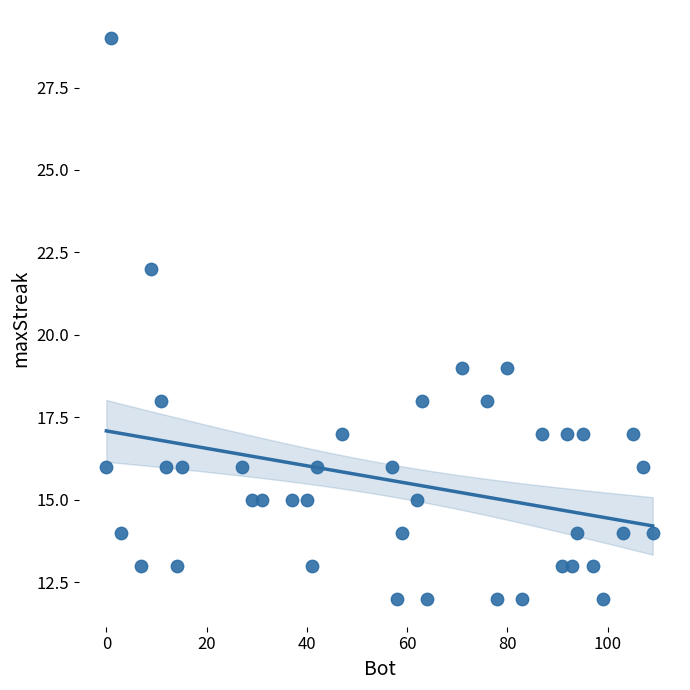

What is the range of Y values (max minus min)?

17